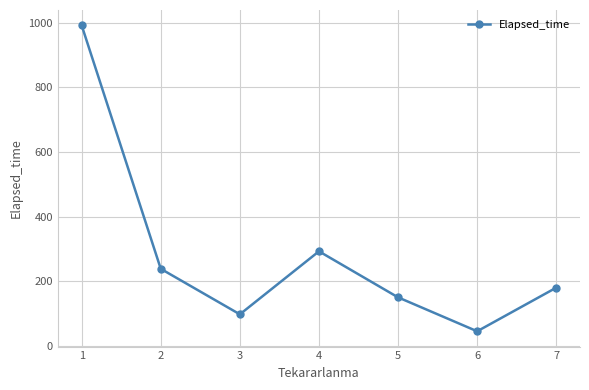

Where is the data nearest to the value 518?

4